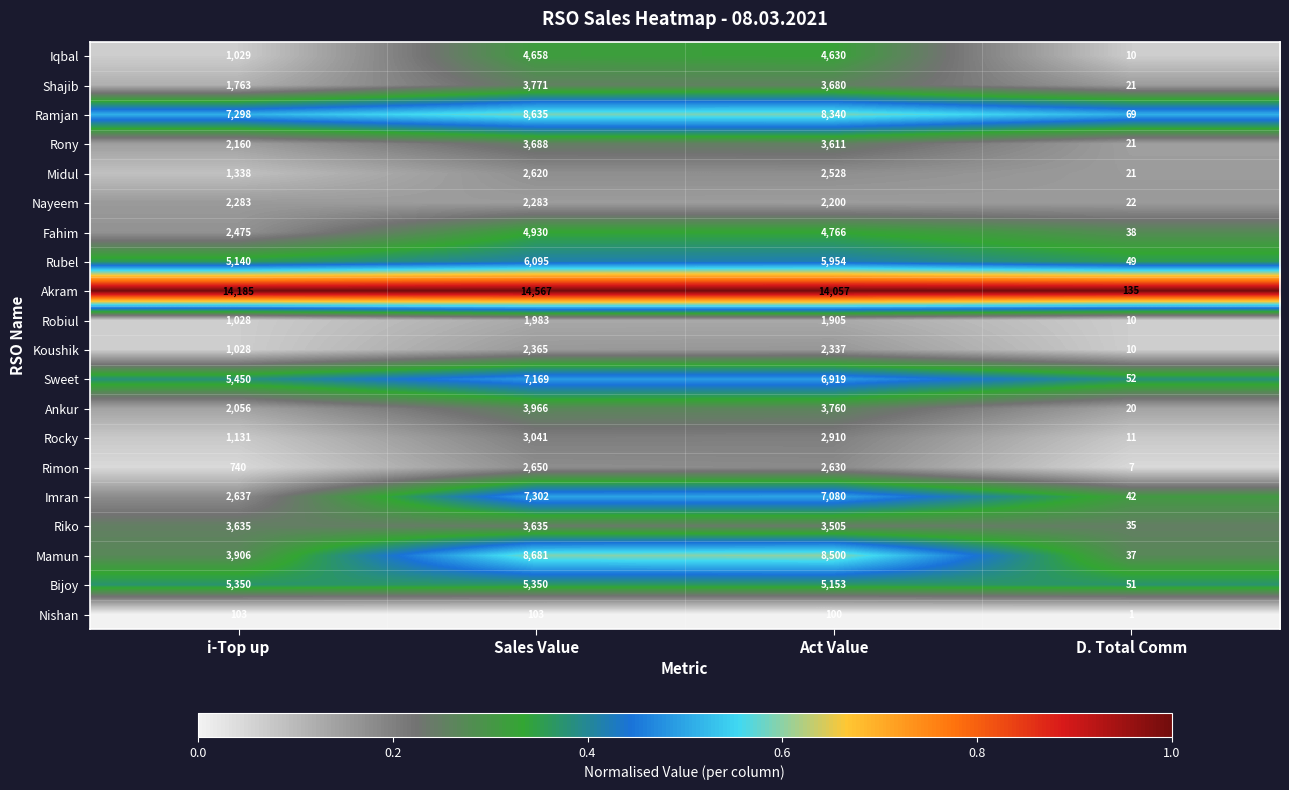

Is it true that Shajib equals 4878 at Act Value?

False